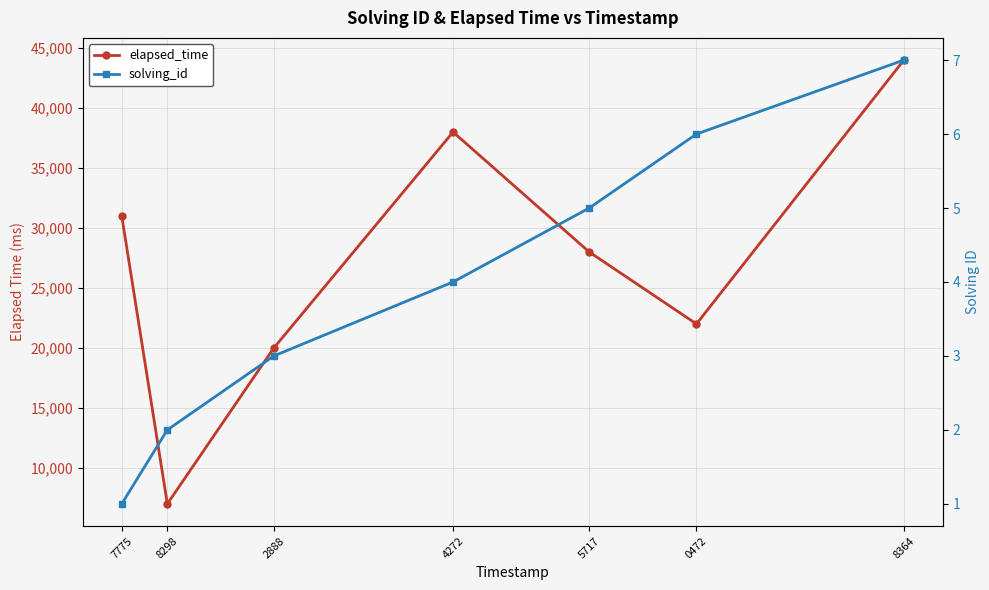

How many distinct data groups are displayed?

2